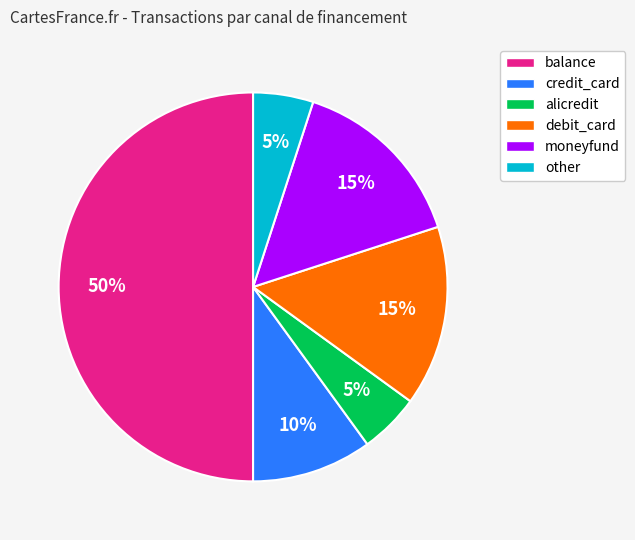

How many segments does this pie chart have?

6